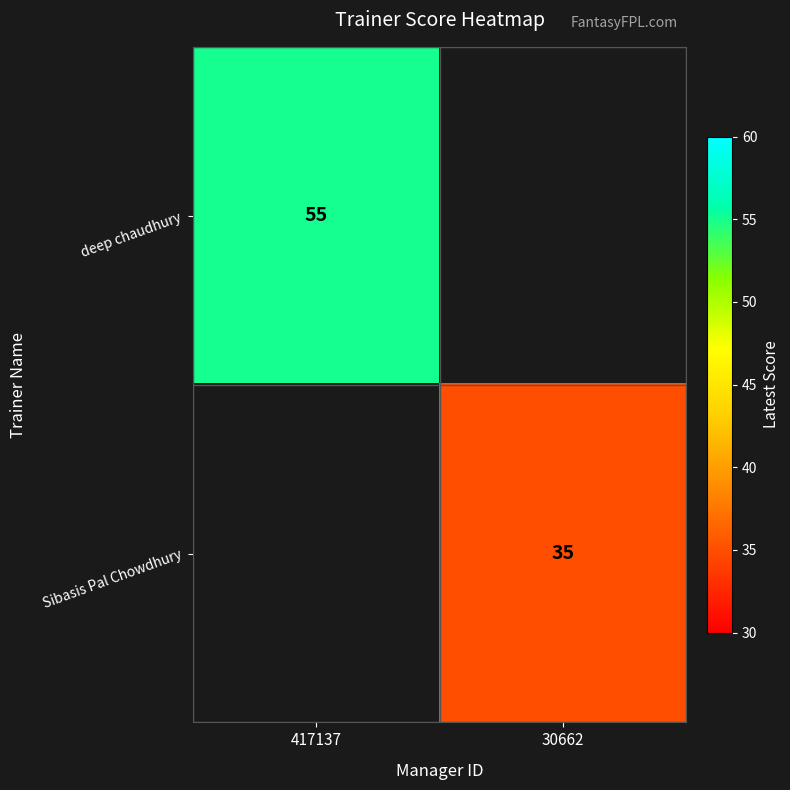

The deep chaudhury series shows 19.5 at 417137. True or false?

False